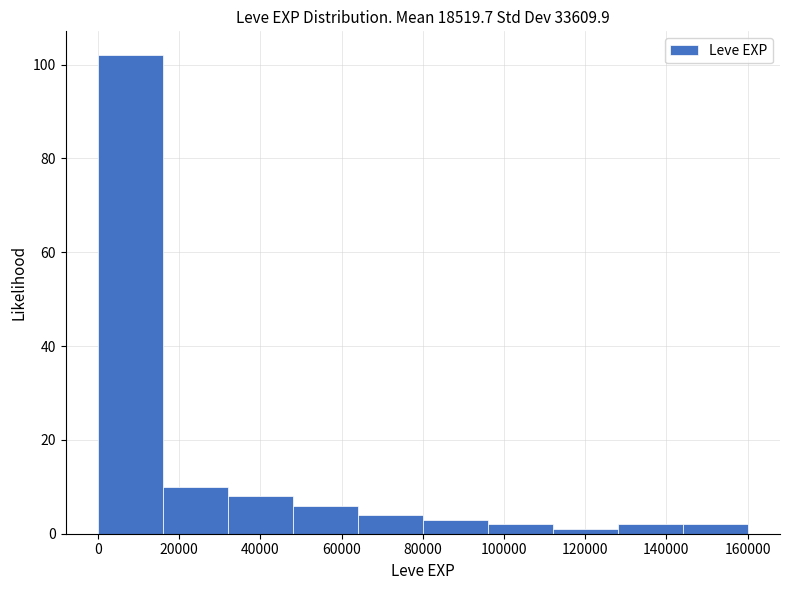

Reading left to right, transcribe this chart: for each bar, give the range it covers on the x-axis and its height. Neither the bar edges nor the heights are printed on the chart, so give them approximately, as read against the axes.

0 to 16000: 102
16000 to 32000: 10
32000 to 48000: 8
48000 to 64000: 6
64000 to 80000: 4
80000 to 96000: 4
96000 to 112000: 2
112000 to 128000: under 2
128000 to 144000: 2
144000 to 160000: 2